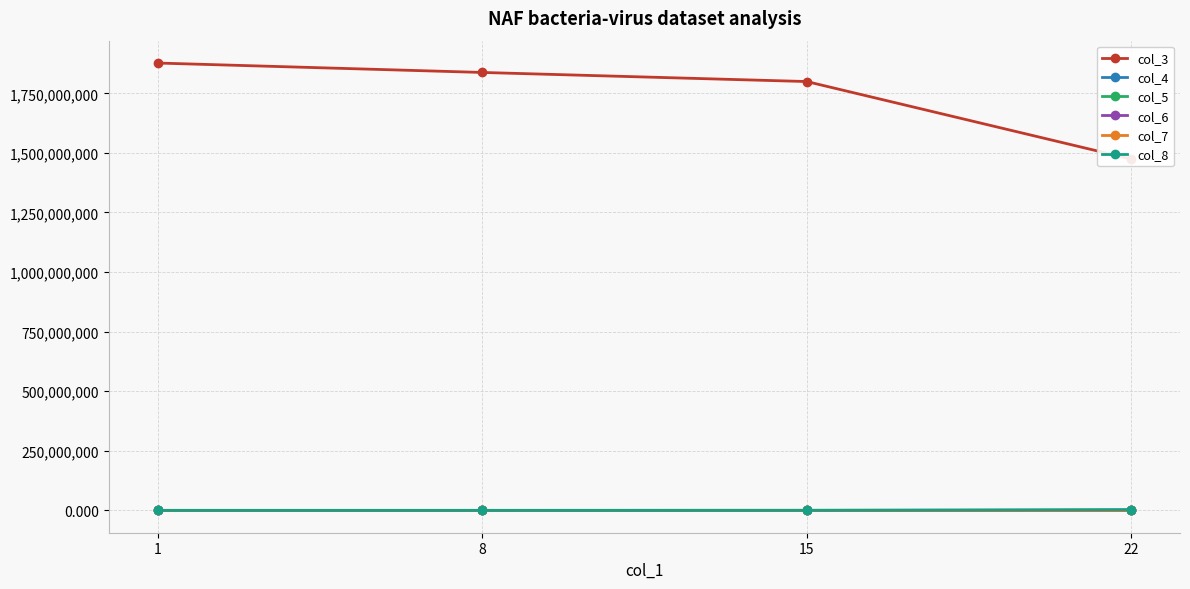

True or false: col_3 has a value of 1799348311.0 at 15.

True